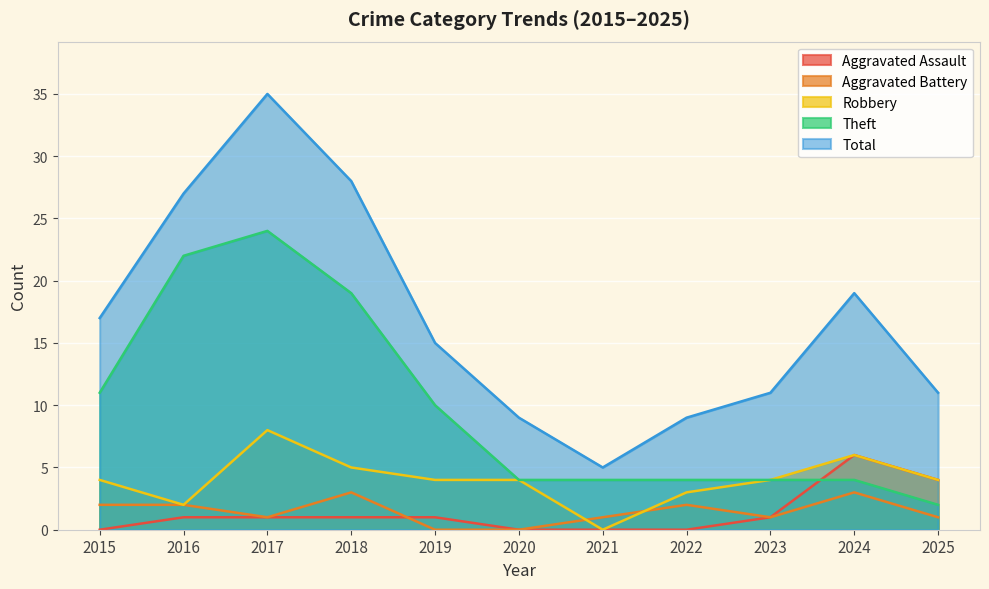

At which label does Aggravated Battery reach its minimum?

2019